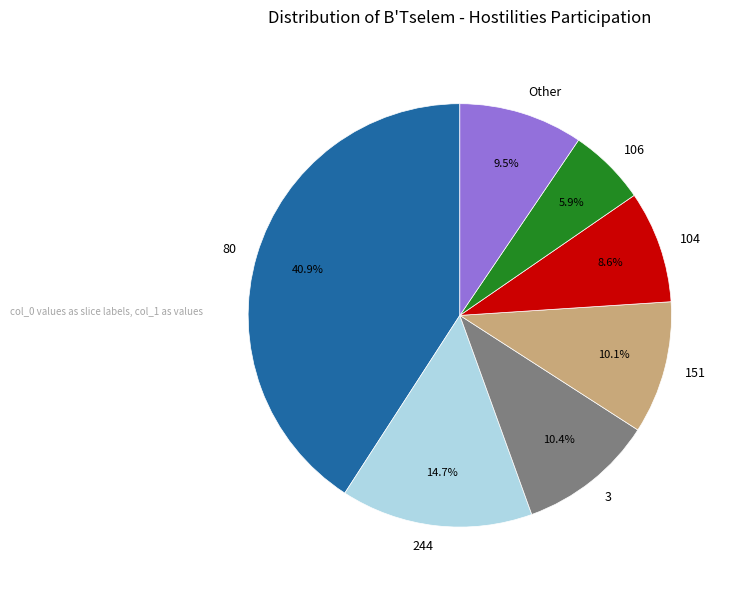

To the nearest percent, what is the difference between the largest and smallest slice percentages?

35%